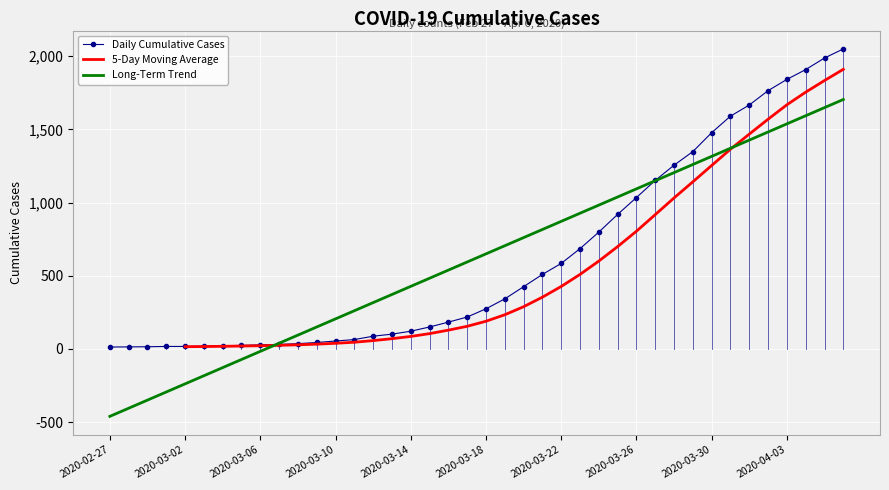

Reading left to right, what are all the values shown in this chart?

2020-02-27=13	2020-02-28=14	2020-02-29=15	2020-03-01=17	2020-03-02=17	2020-03-03=19	2020-03-04=22	2020-03-05=24	2020-03-06=28	2020-03-07=31	2020-03-08=36	2020-03-09=44	2020-03-10=54	2020-03-11=64	2020-03-12=87	2020-03-13=101	2020-03-14=121	2020-03-15=150	2020-03-16=183	2020-03-17=218	2020-03-18=274	2020-03-19=342	2020-03-20=425	2020-03-21=509	2020-03-22=584	2020-03-23=685	2020-03-24=798	2020-03-25=919	2020-03-26=1034	2020-03-27=1151	2020-03-28=1255	2020-03-29=1348	2020-03-30=1477	2020-03-31=1590	2020-04-01=1666	2020-04-02=1764	2020-04-03=1841	2020-04-04=1908	2020-04-05=1987	2020-04-06=2049